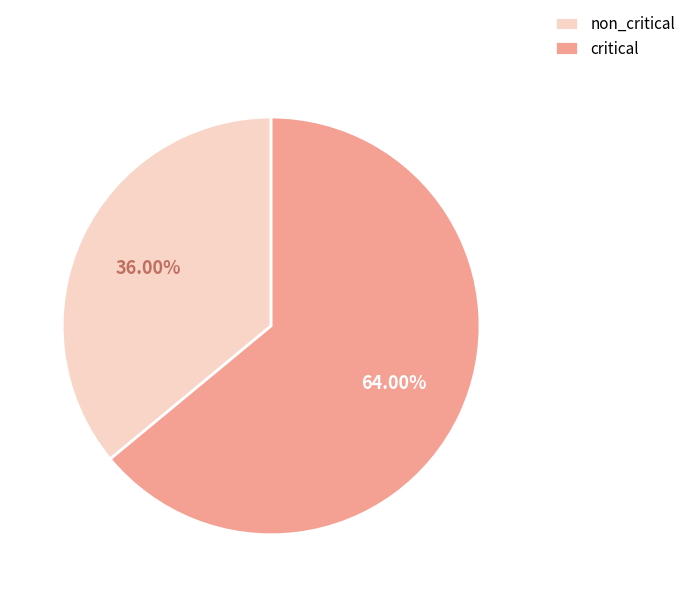

Is there any slice that represents more than half of the pie?

Yes